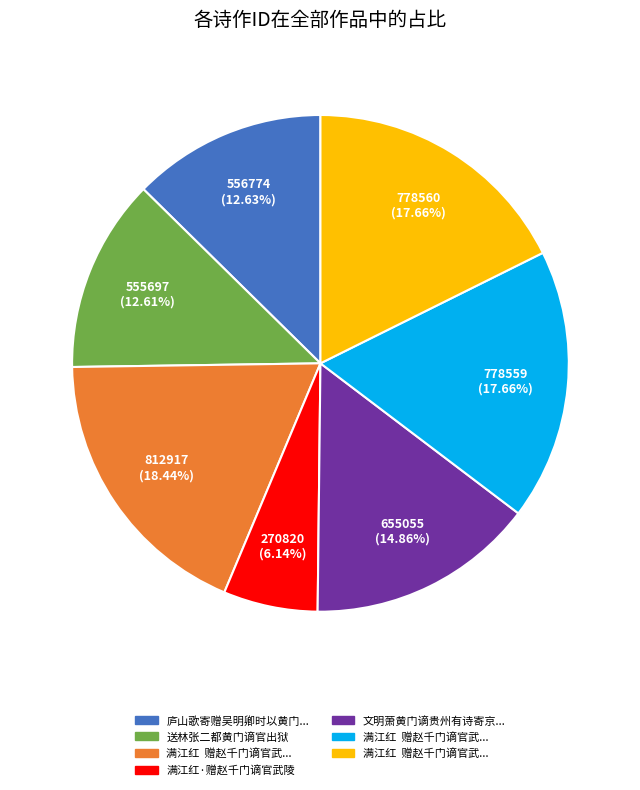

Is there any slice that represents more than half of the pie?

No